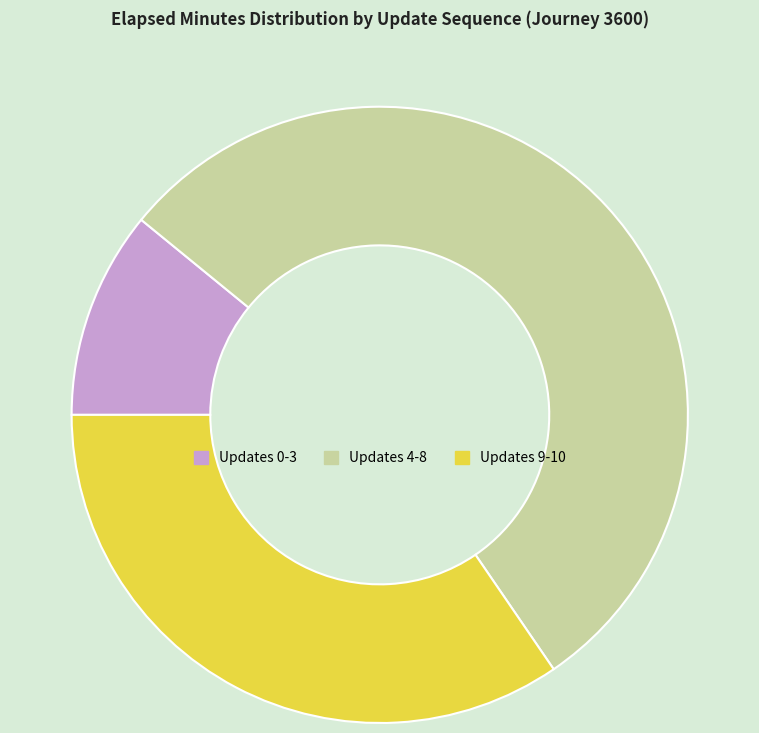

Does Updates 9-10 account for over 50% of the chart?

No